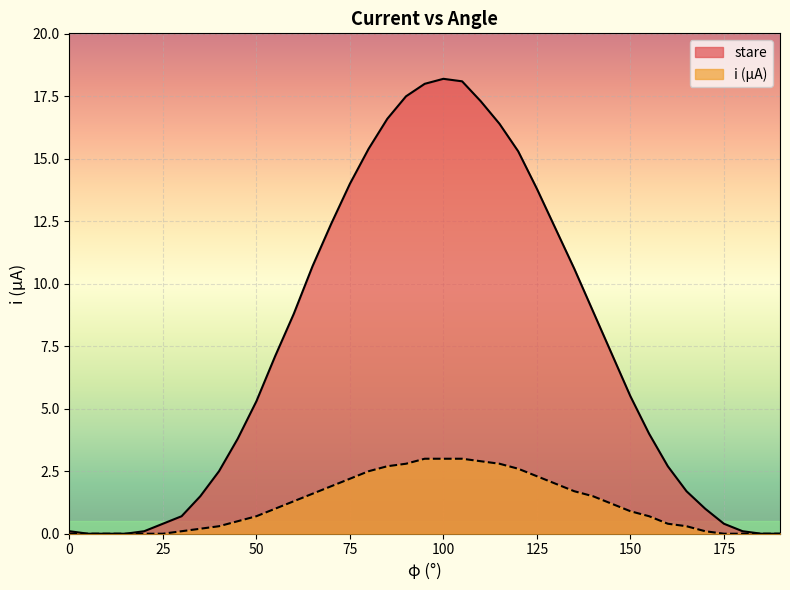

Which has a higher value, 0 or 115?

115